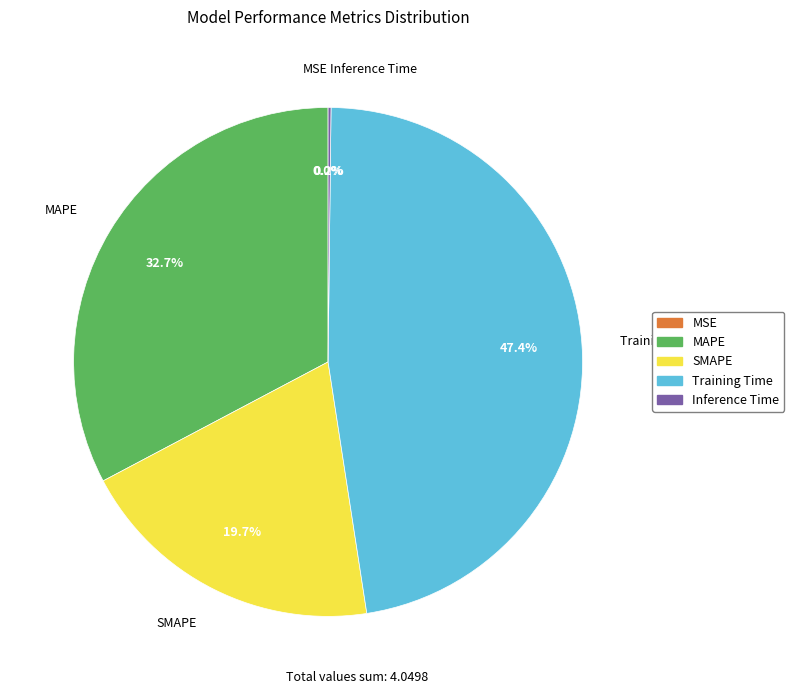

Is there a majority slice in this chart?

No